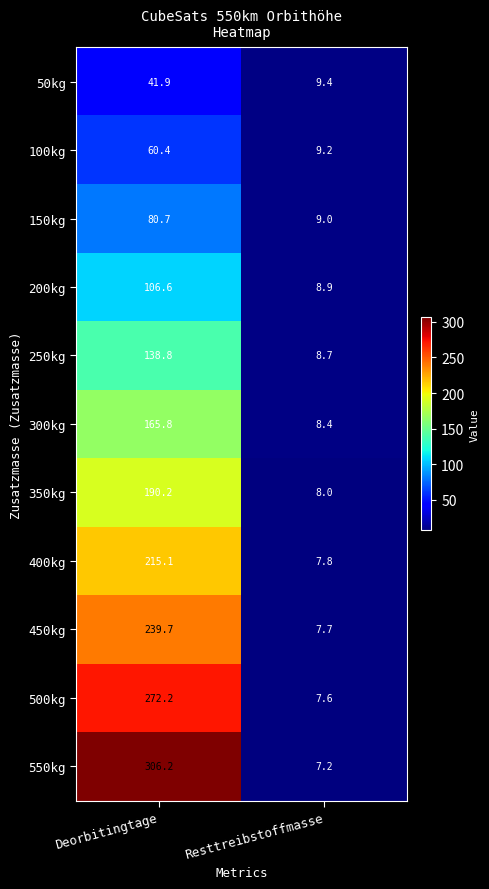

Which category has the lowest value across all series?

Resttreibstoffmasse